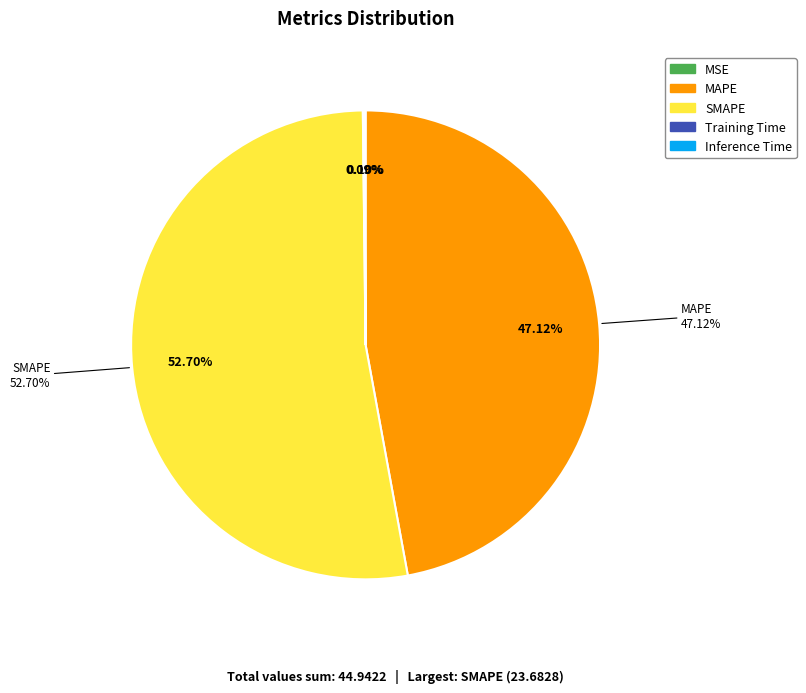

Between MSE and Training Time, which is larger?

Training Time